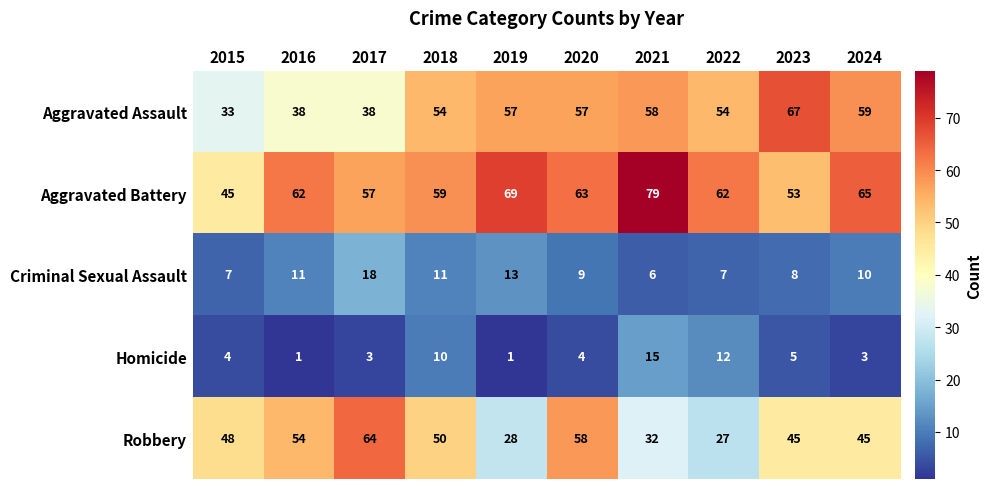

What is the sum of the Criminal Sexual Assault values at 2024 and 2021?

16